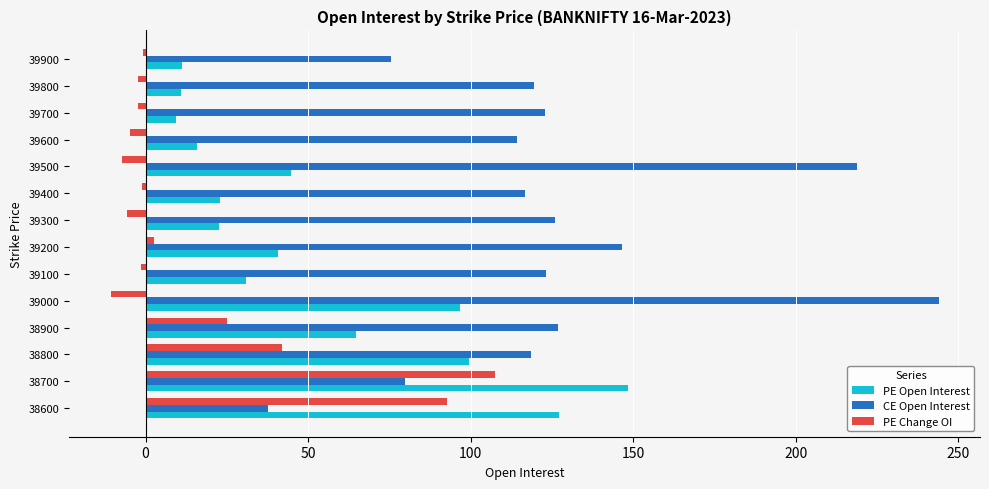

Which series has the largest total across all categories?

CE Open Interest